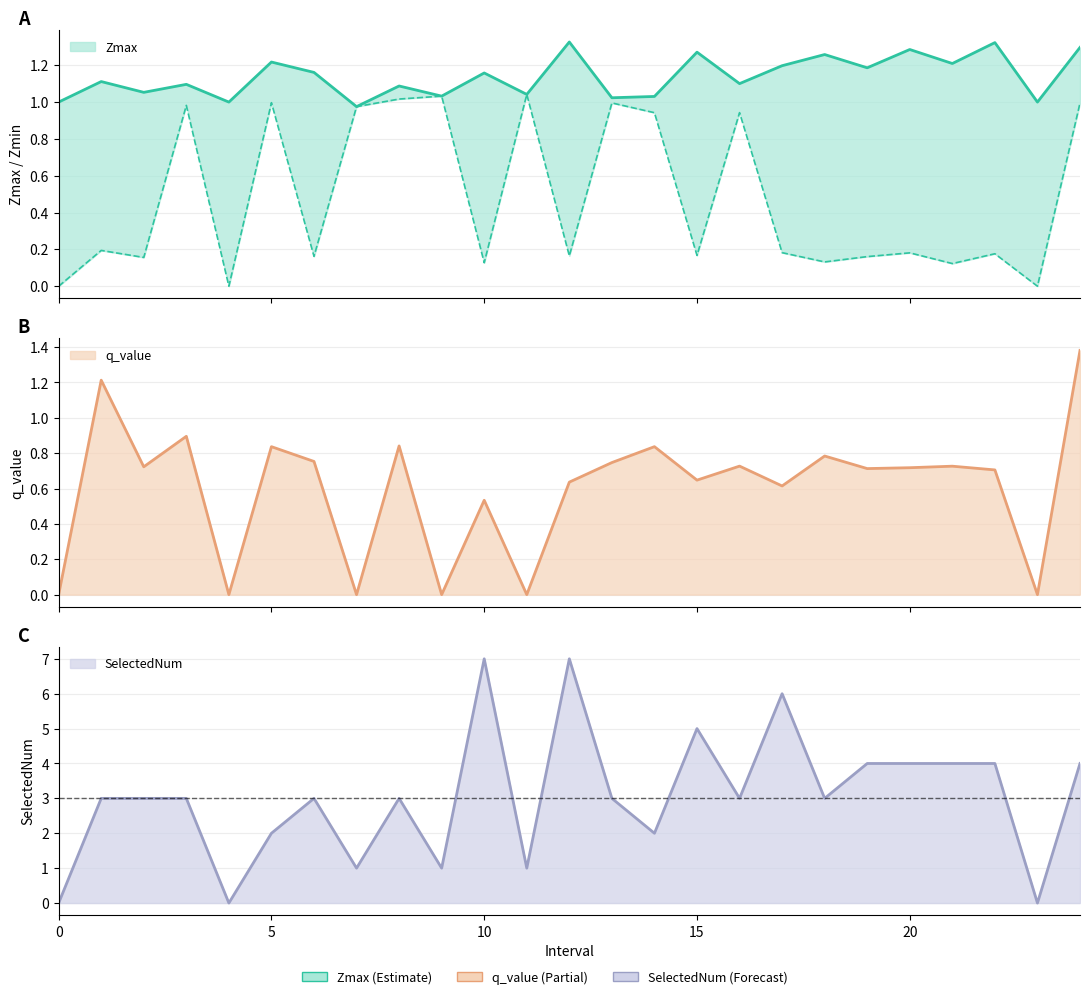

How many positive values does the Zmin series have?

22